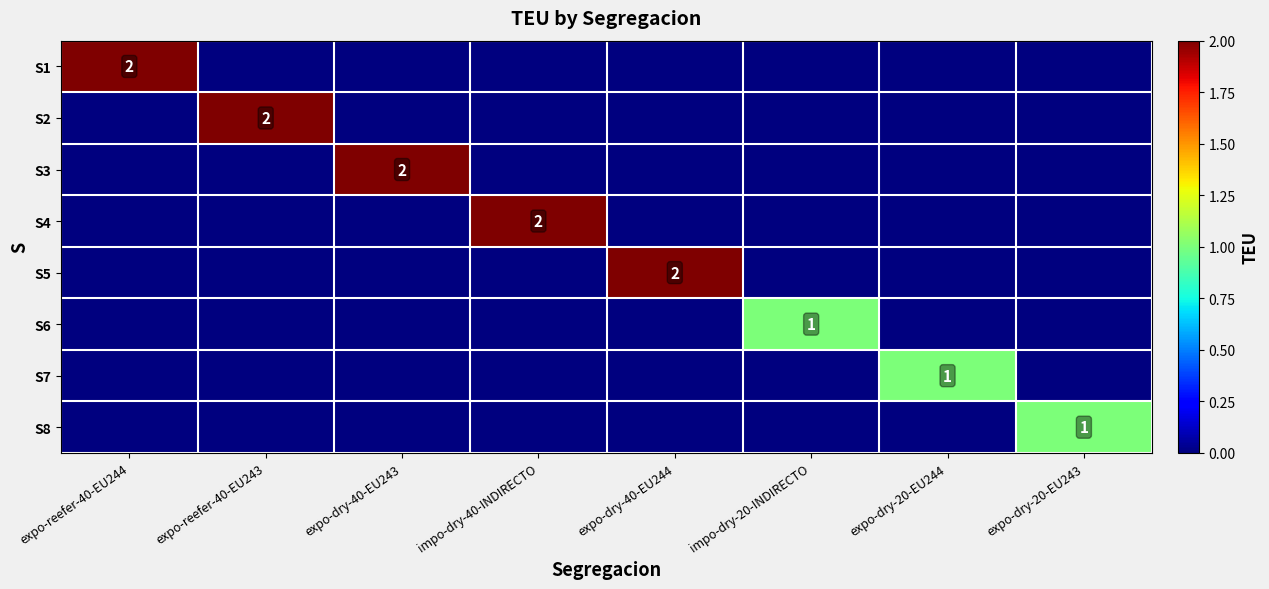

Is it true that S5 equals 3 at expo-dry-40-EU244?

False